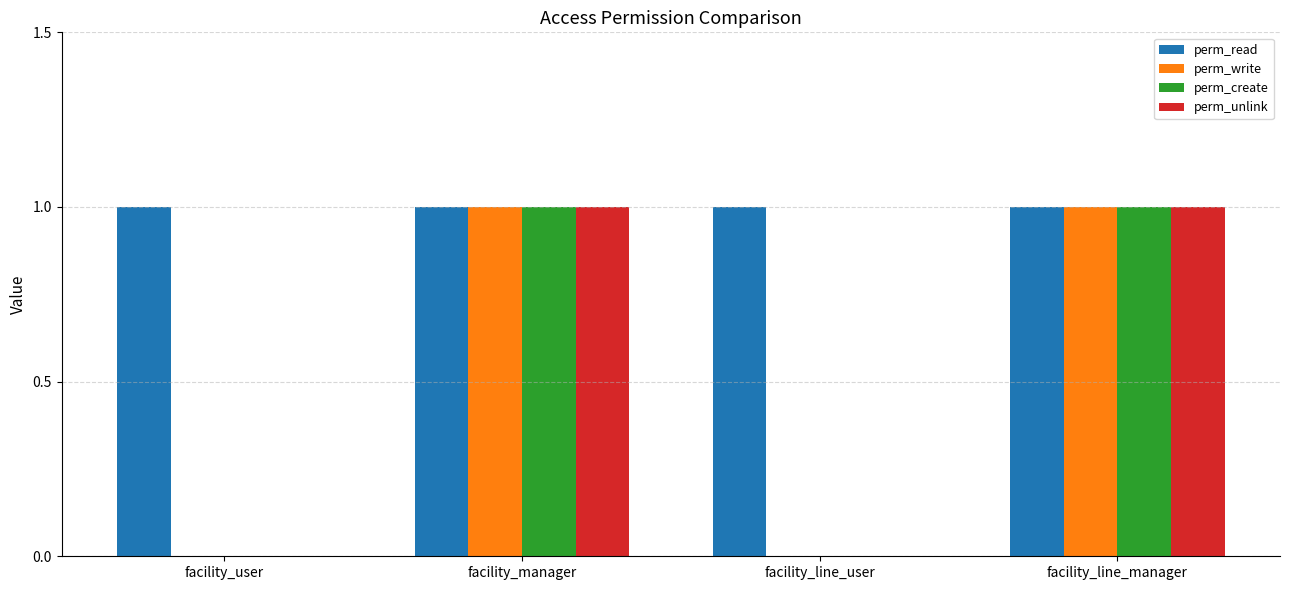

Which series has the largest total across all categories?

perm_read